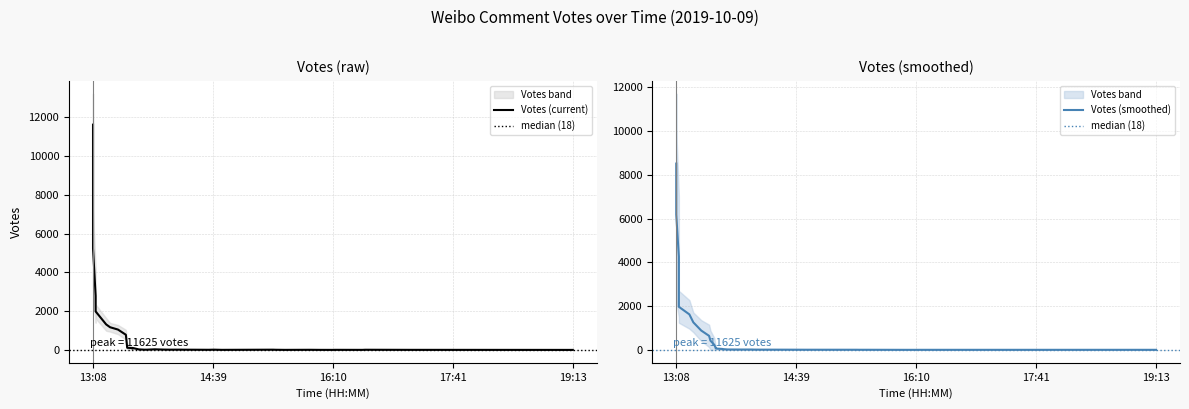

True or false: the data shows 25 at 2019-10-09 14:16.

False